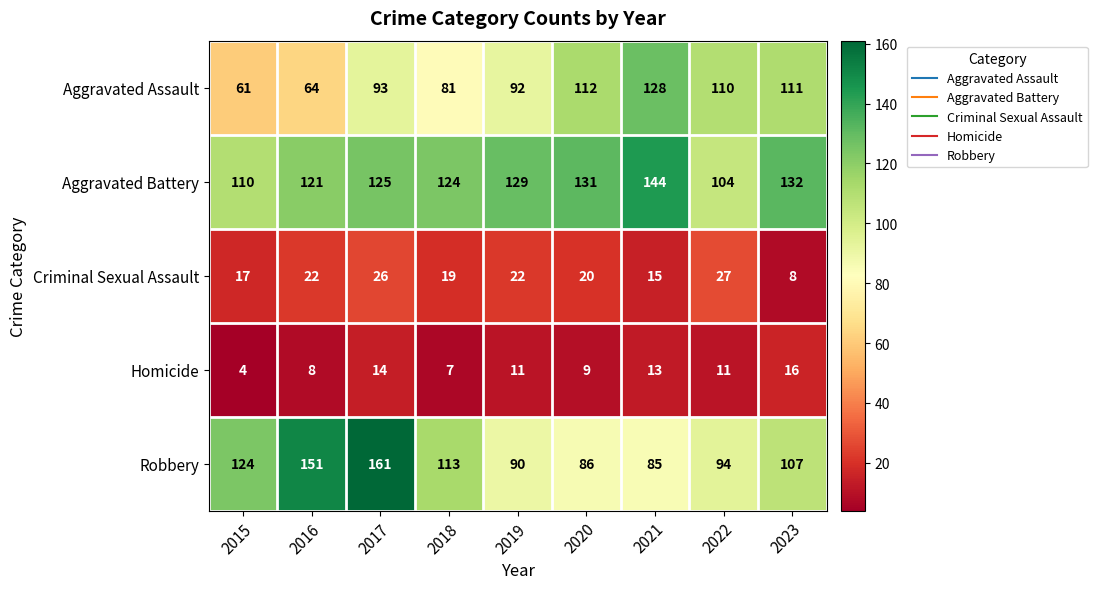

Where does the Robbery series first go above 107?

2015